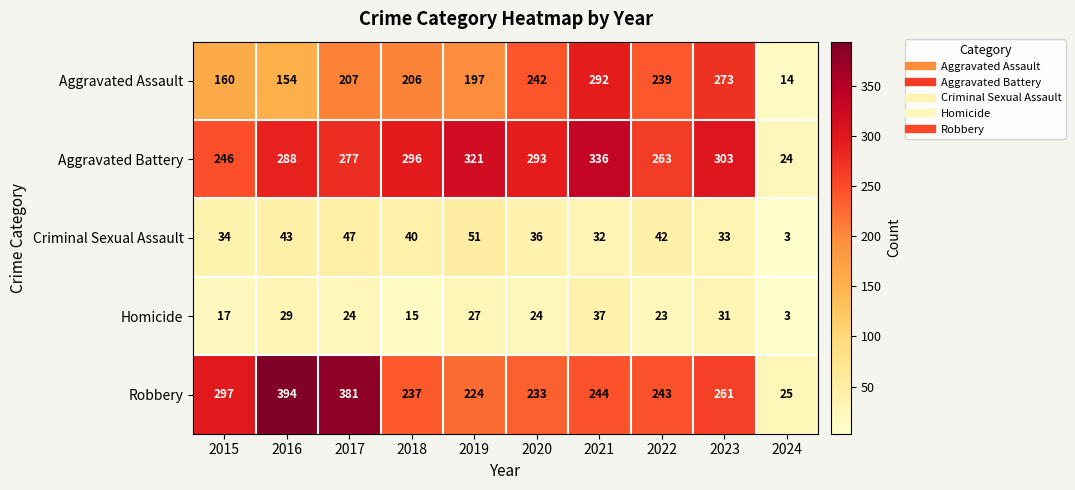

At how many categories does at least one series exceed 46?

9